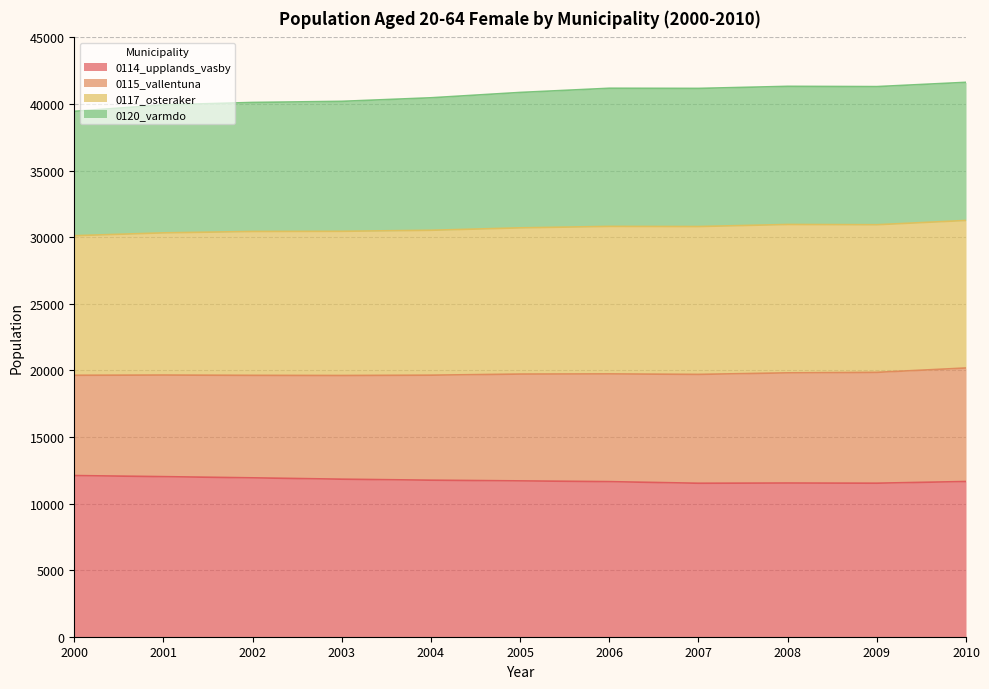

How many lines are shown in the chart?

4